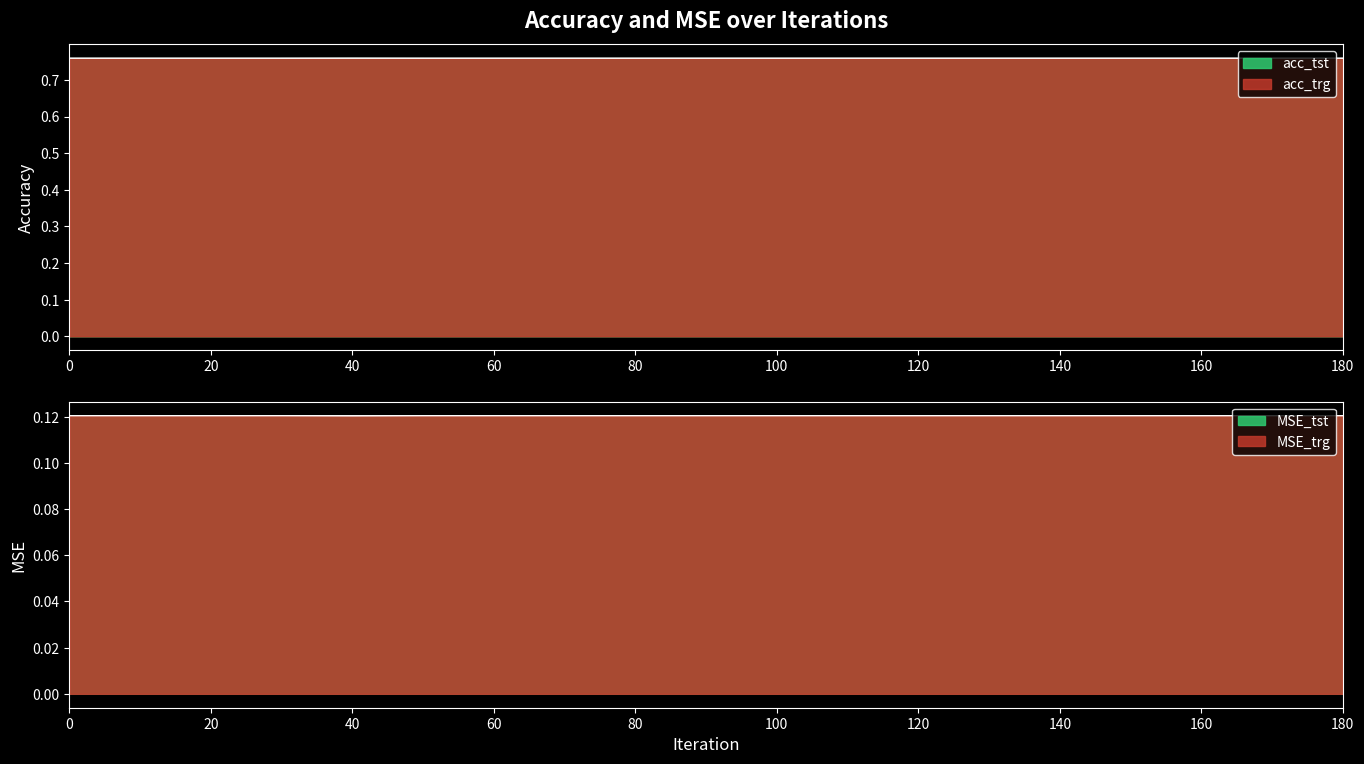

The value of MSE_trg at 40 is 0.0. True or false?

False